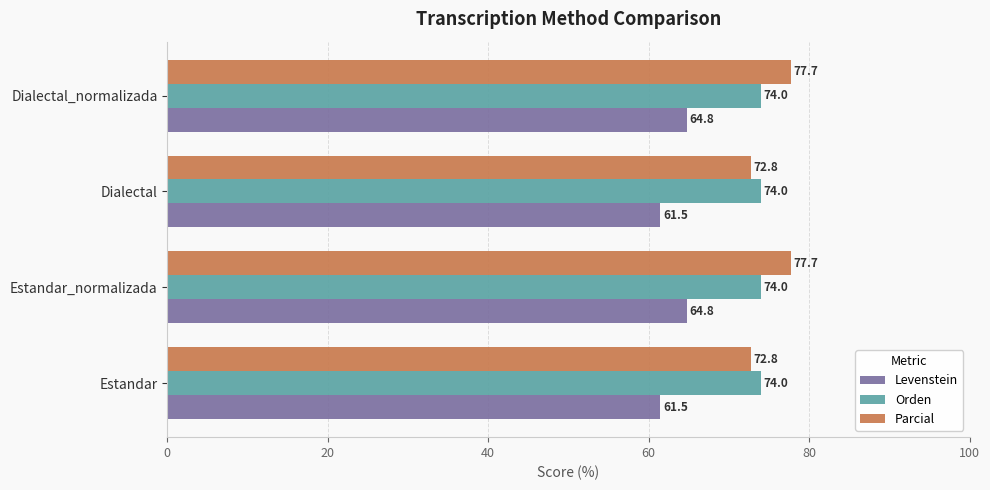

Which series has the widest spread of values?

Parcial